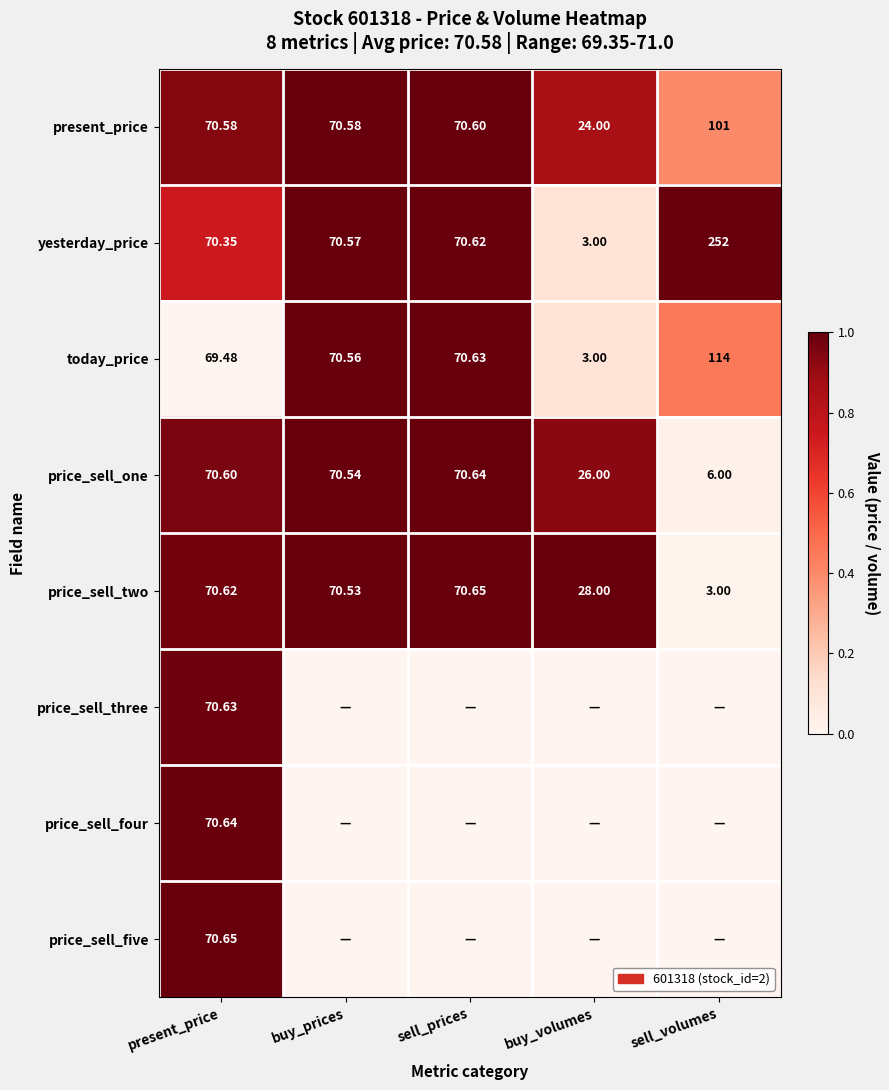

At which label does present_price reach its minimum?

buy_volumes